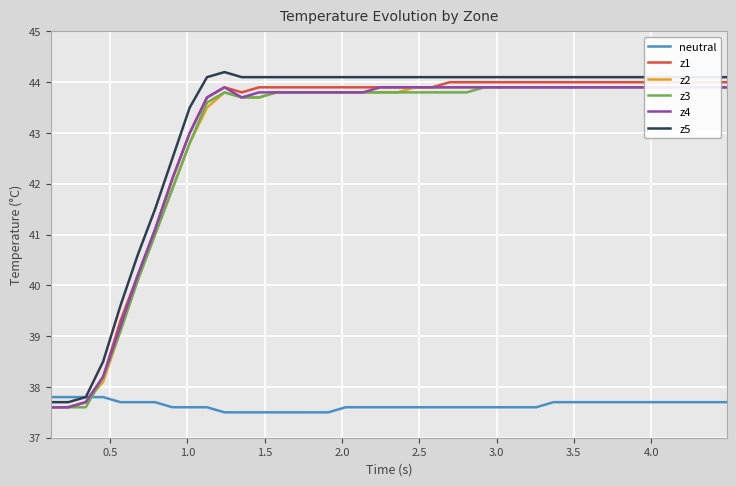

What is the minimum value for neutral?

37.5